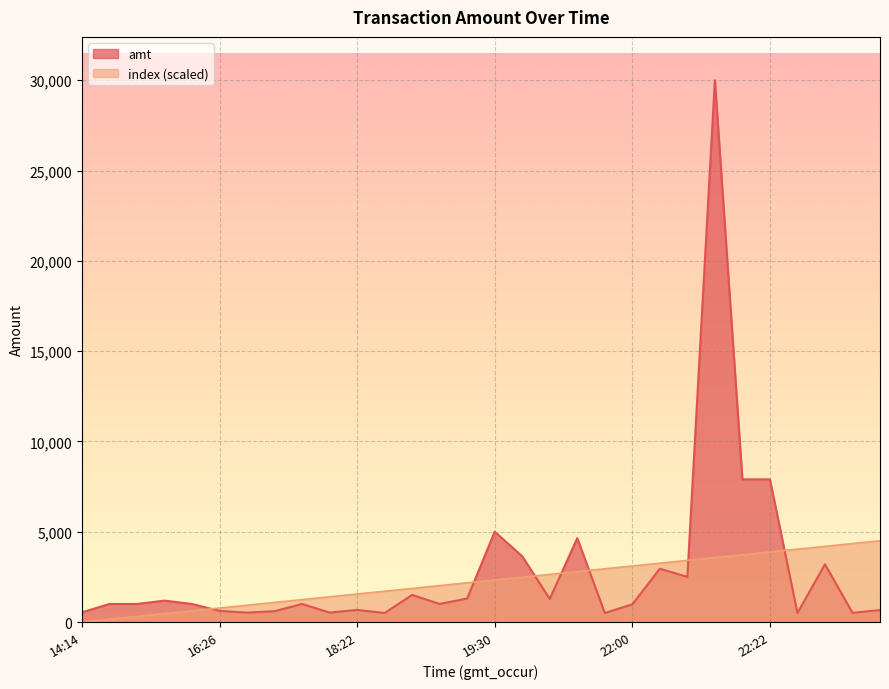

Where do amt and index first cross each other?

16:12 and 16:26